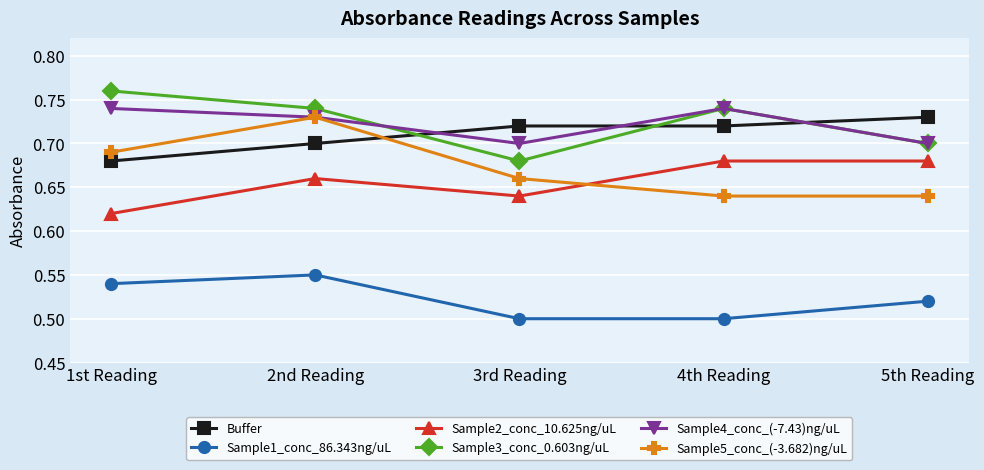

Is the value of Buffer at 4th Reading greater than the value of Sample1_conc_86.343ng/uL at 1st Reading?

Yes